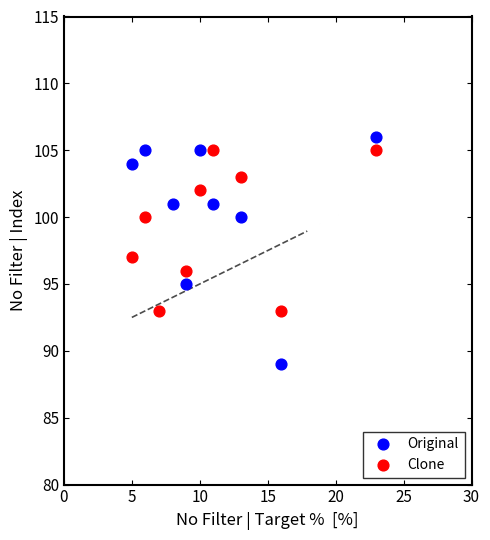

Which series reaches the minimum Y coordinate?

Original